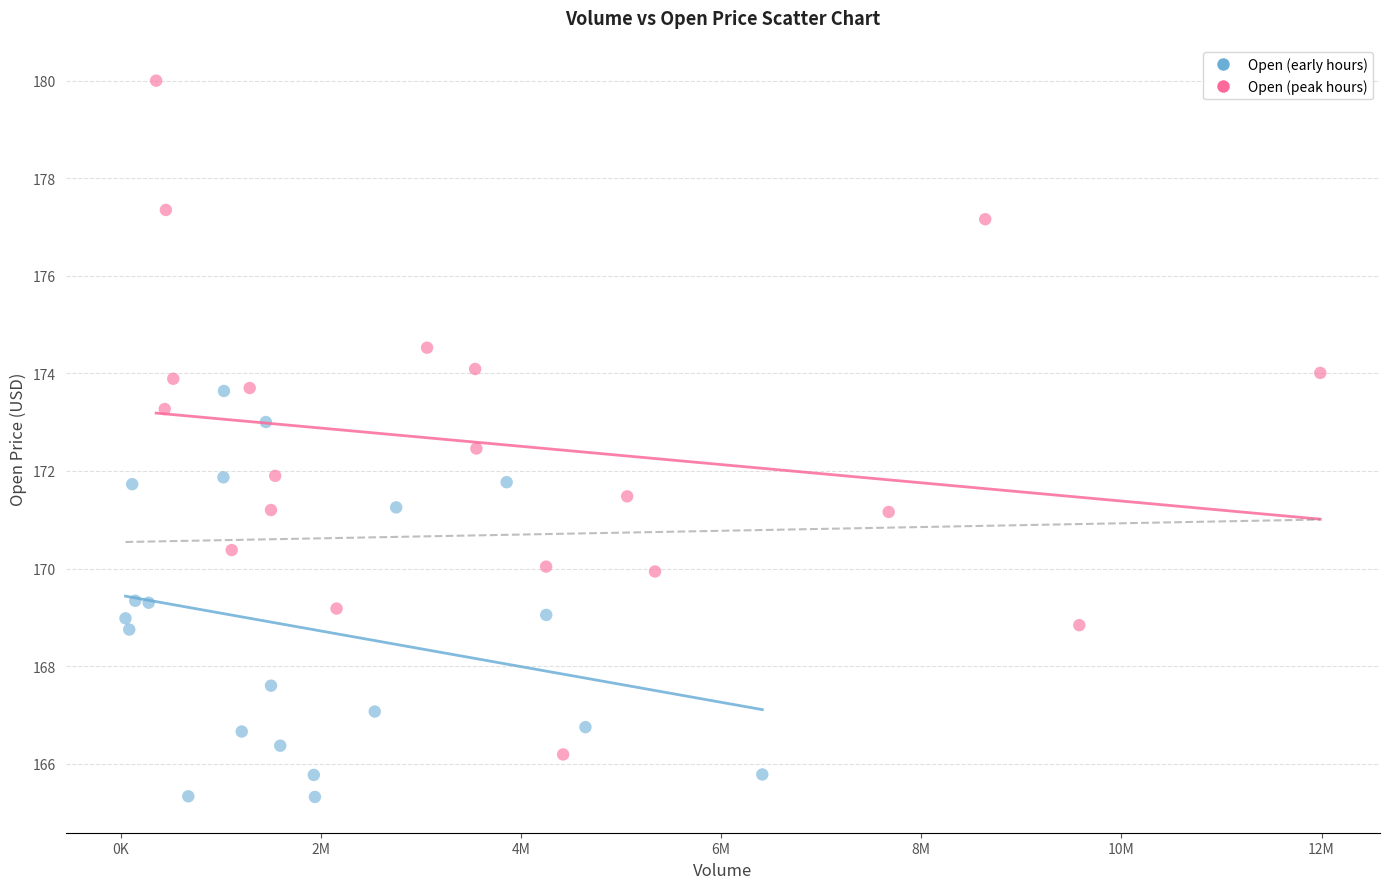

Which series reaches the maximum Y coordinate?

Open (peak hours)